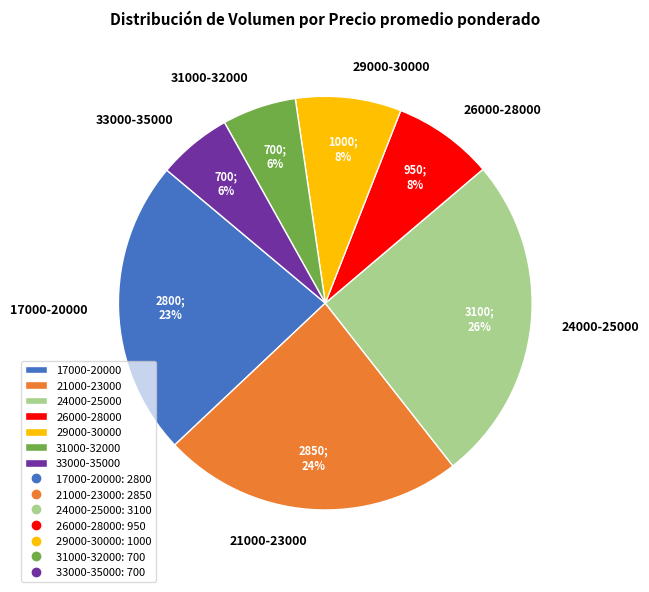

Between 24000-25000 and 29000-30000, which is larger?

24000-25000